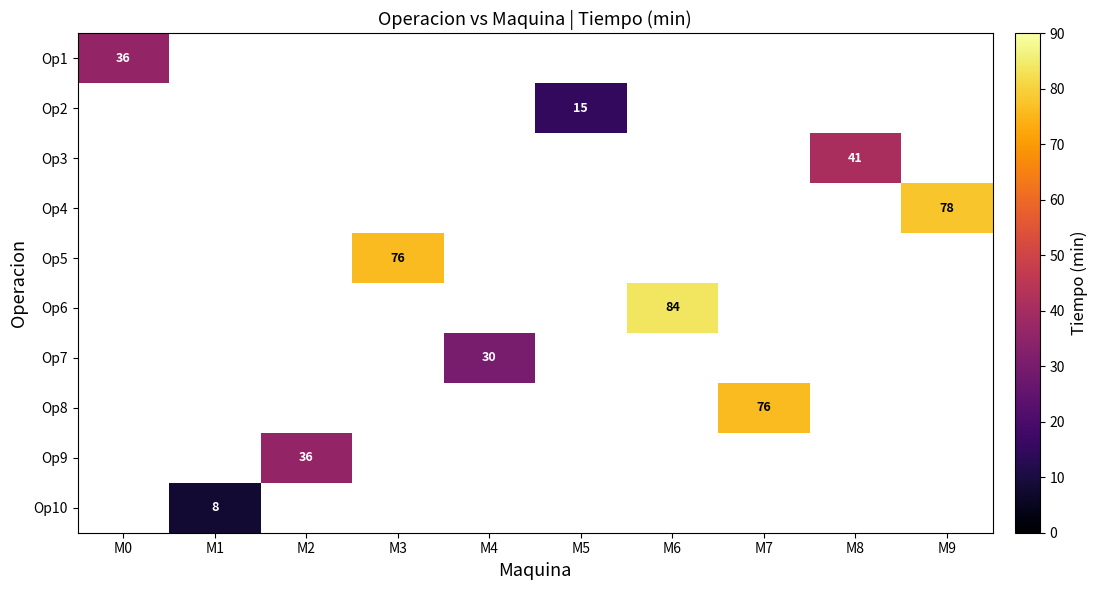

The Op3 series shows 17.2 at M8. True or false?

False